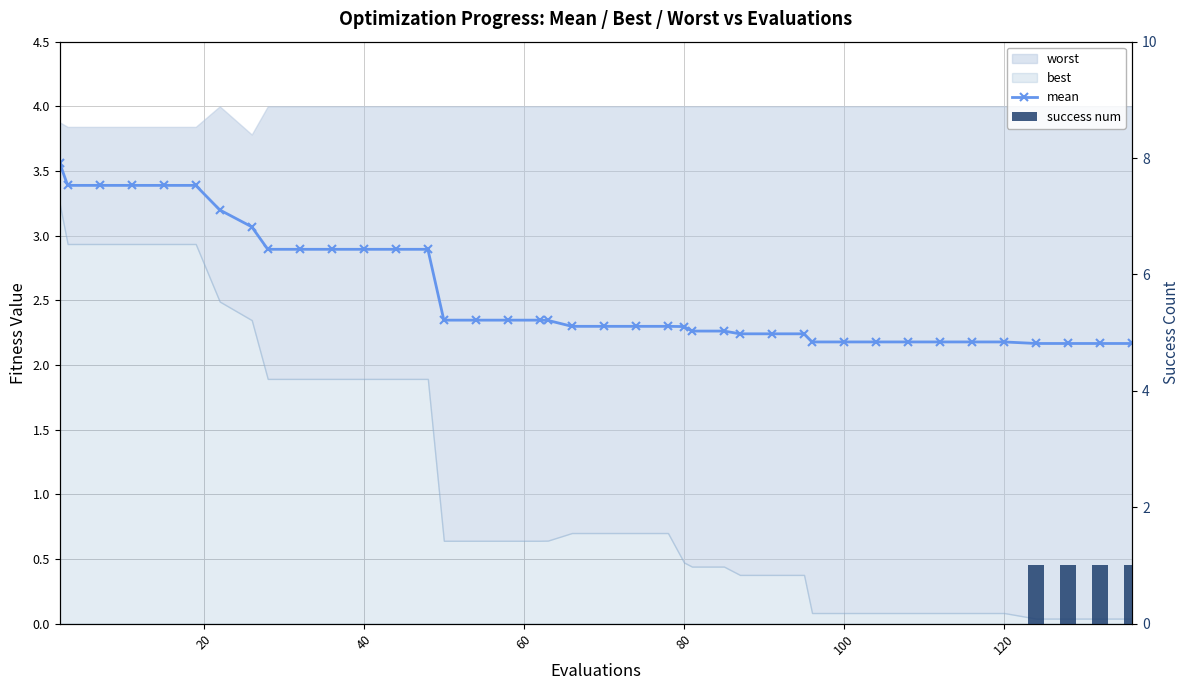

How many values in the success num series exceed 0?

4